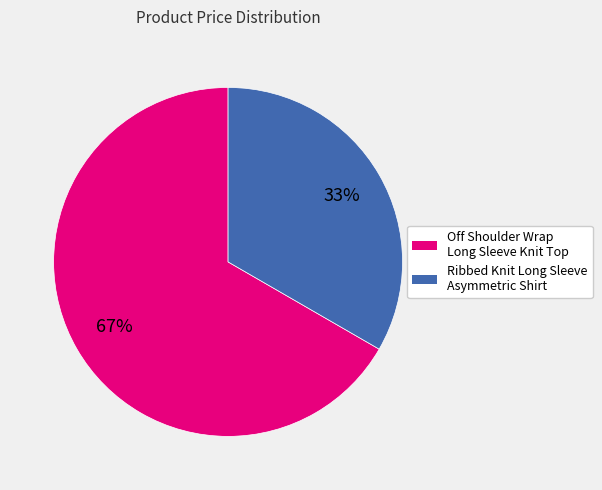

To the nearest percent, what is the average slice percentage?

50%